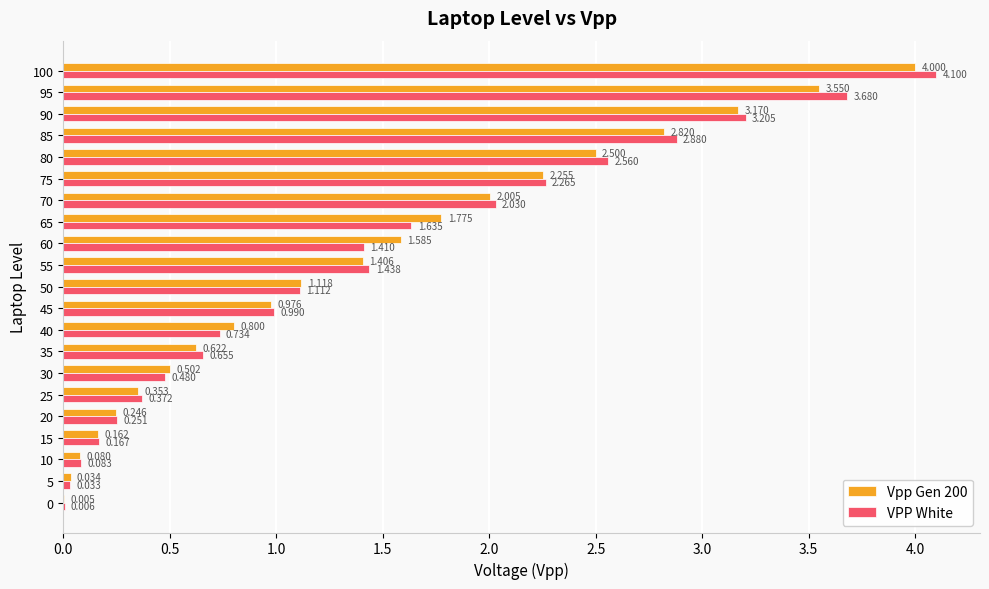

Which series has the largest total across all categories?

VPP White